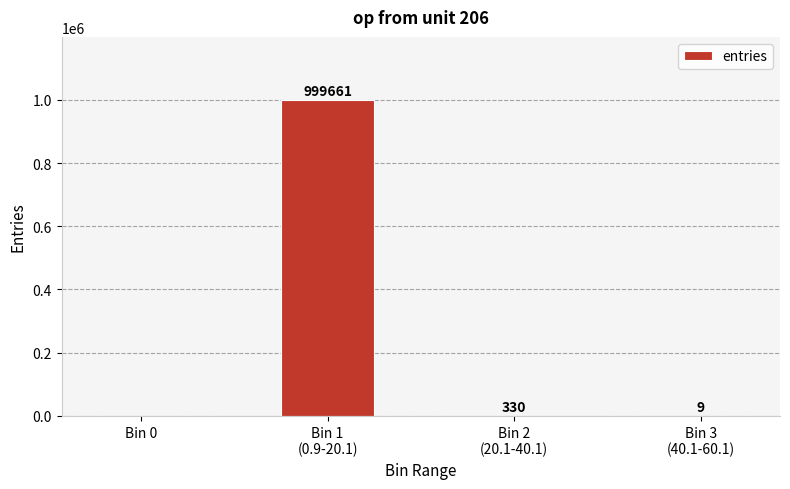

The value at Bin 2
(20.1-40.1) is 330. True or false?

True